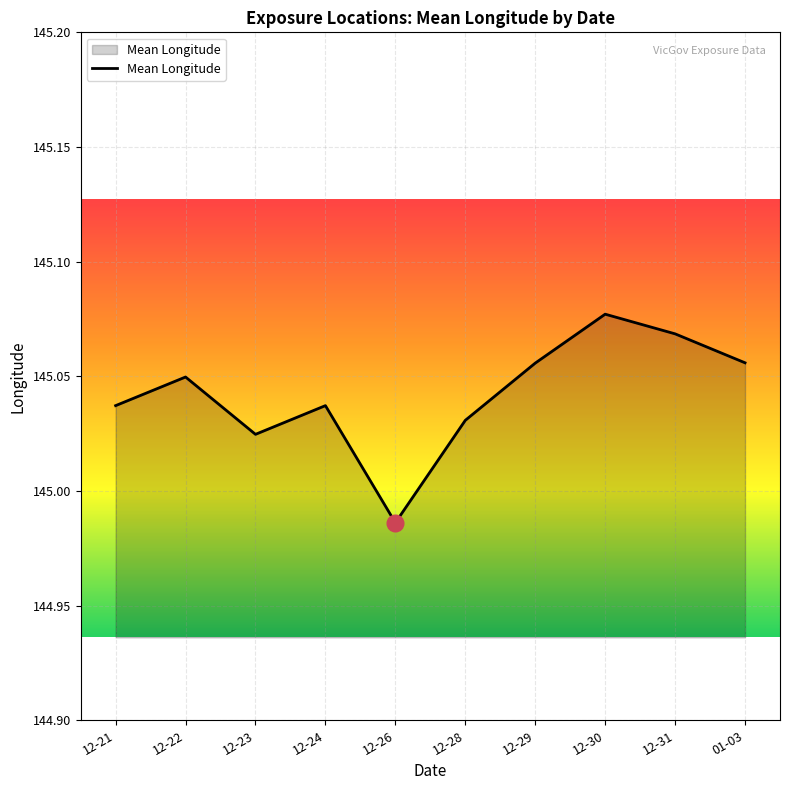

At which category does the data reach its first local valley?

12-23